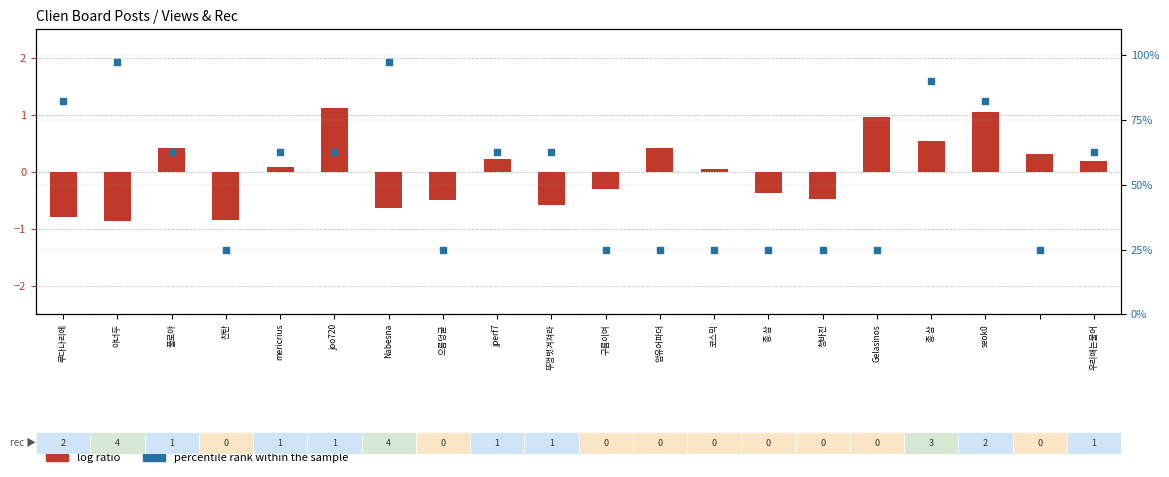

What are all the series names shown in the legend?

log ratio, percentile rank within the sample